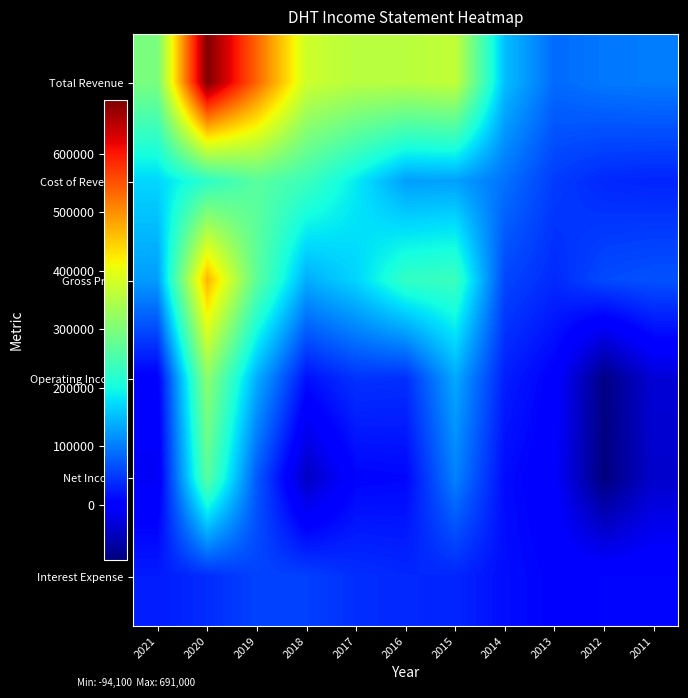

How many series are shown in this chart?

6